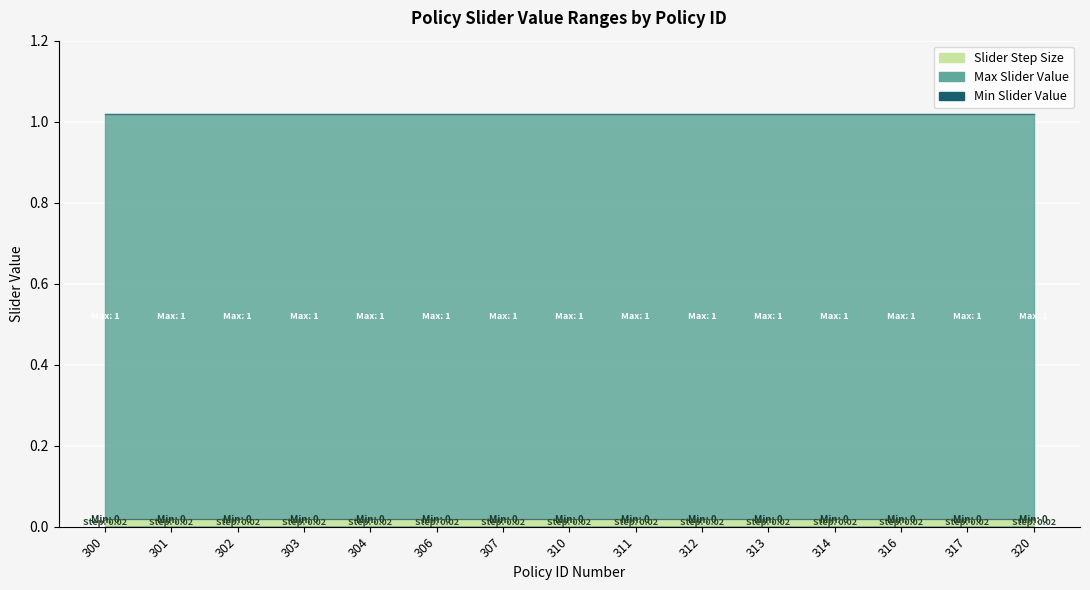

What is the total value across all series at 312?

1.0